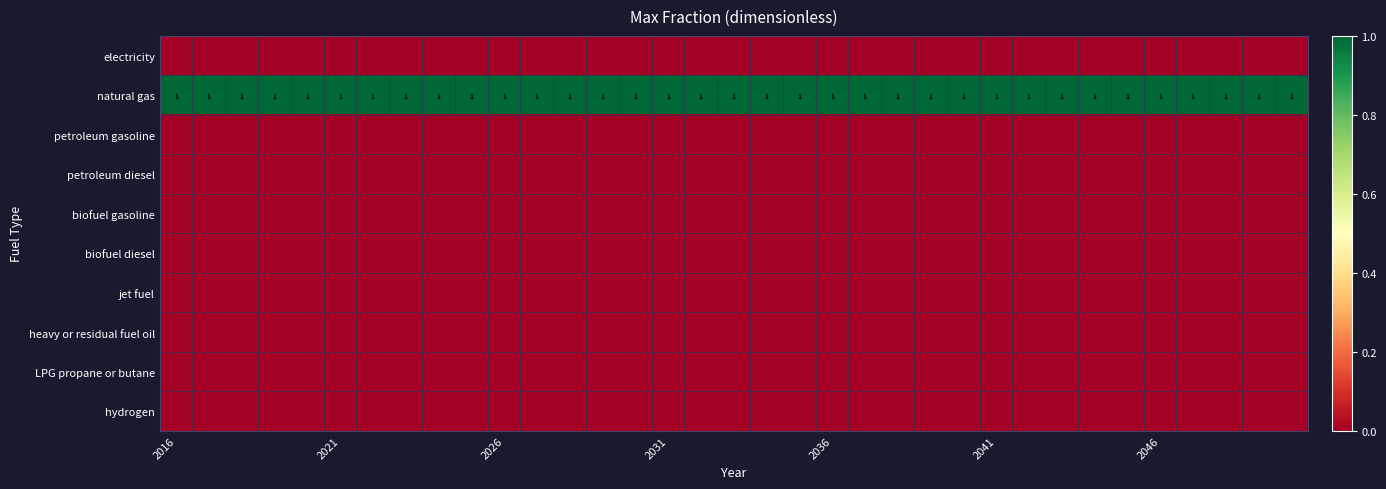

How many data points does each series have?

35